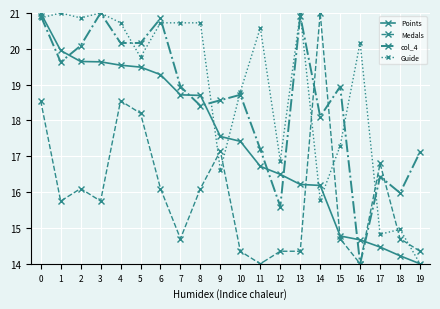

The col_4 series shows 17.2 at 11. True or false?

True